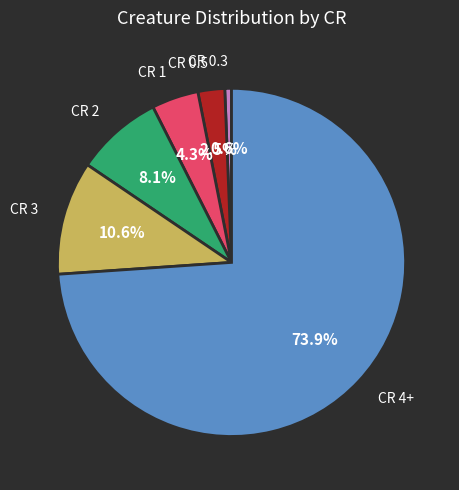

Between CR 1 and CR 0.3, which is larger?

CR 1